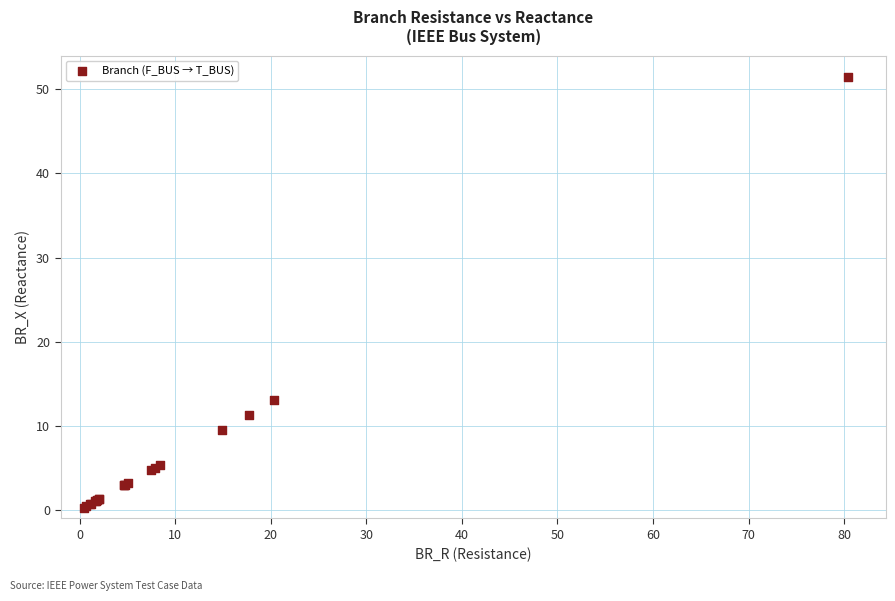

What Y value in the scatter plot is closest to 25?

13.0